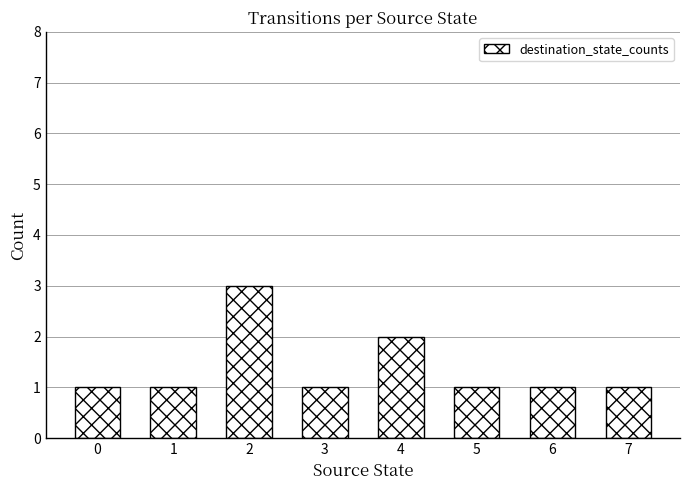

What is the smallest value displayed?

1